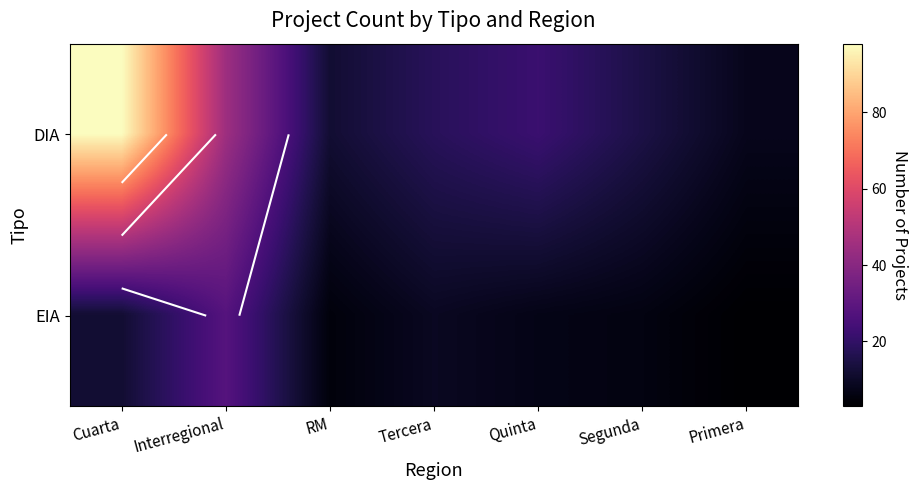

Which category has the highest value across all series?

Cuarta